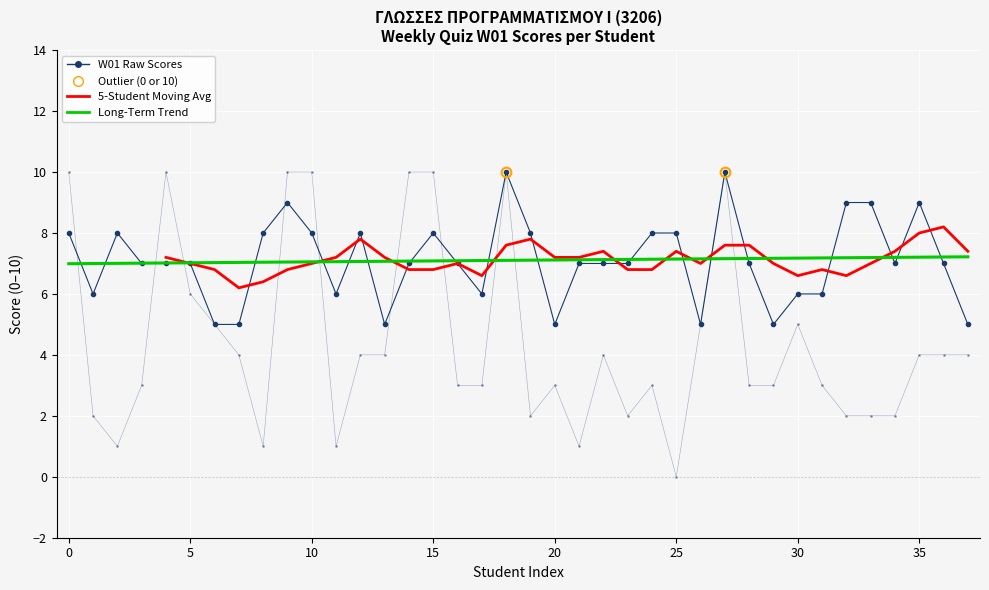

True or false: W01 and W06 intersect in this chart.

True